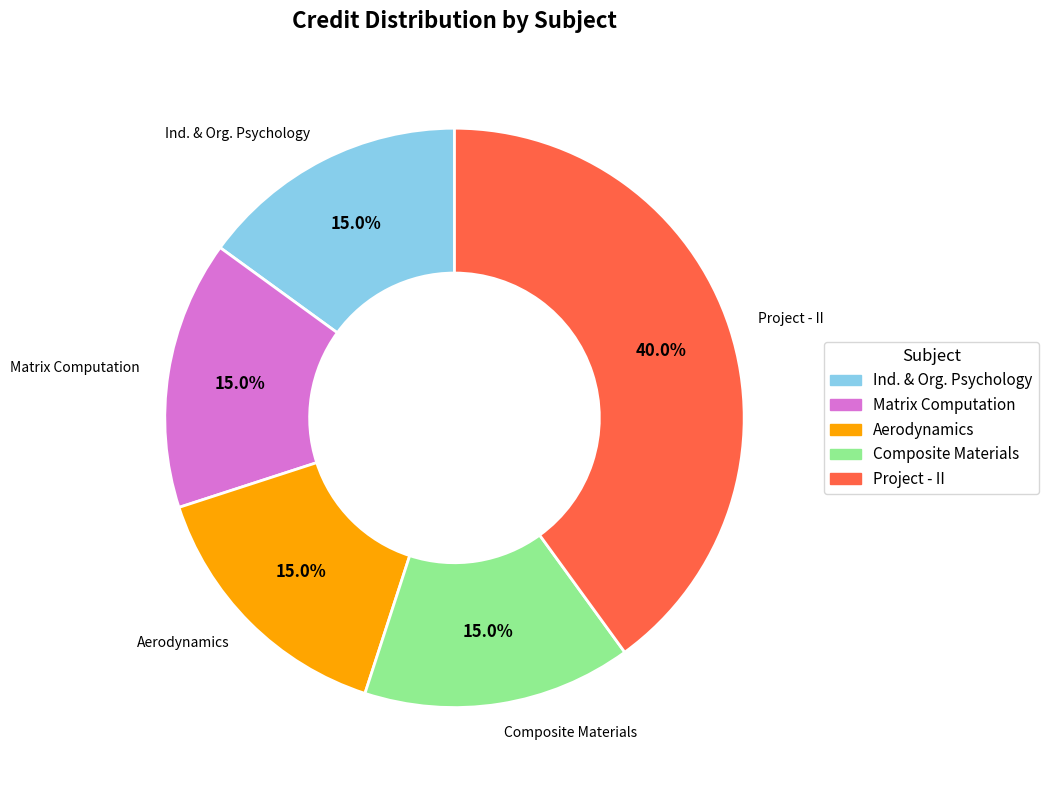

Which slice is the largest?

Project - II